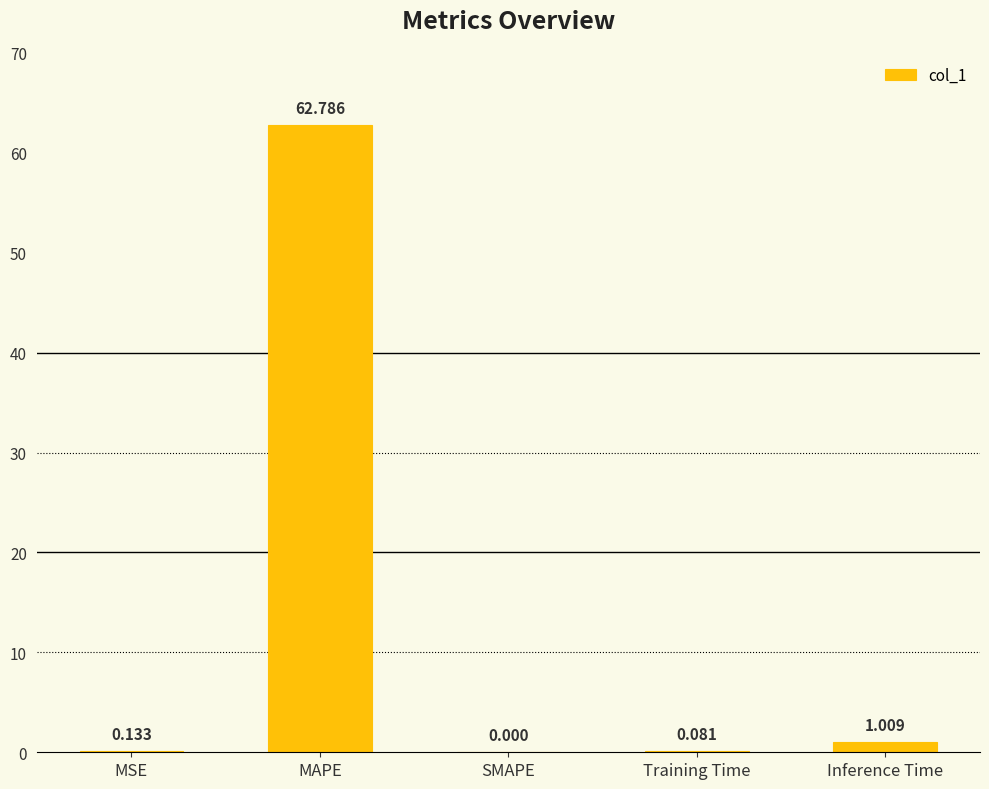

Where is the data nearest to the value 31?

Inference Time